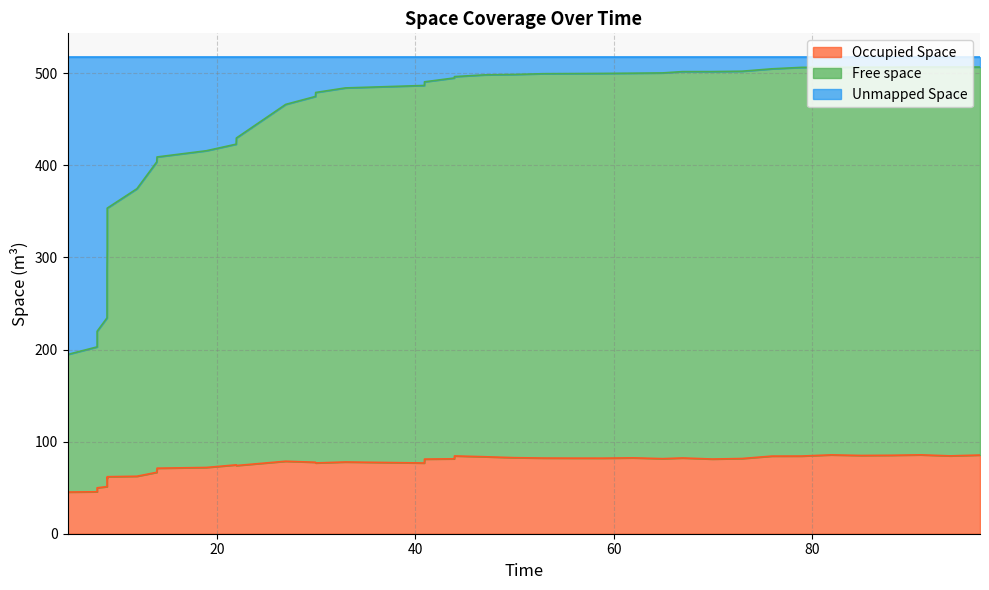

True or false: Occupied Space and Free space cross at least once.

False